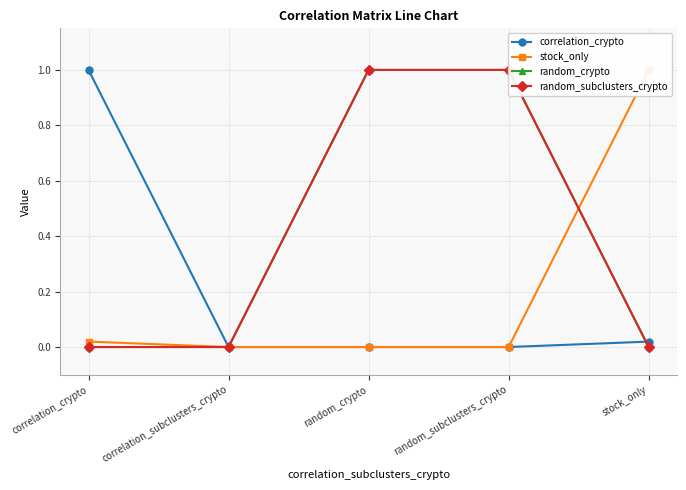

True or false: correlation_crypto and random_subclusters_crypto cross at least once.

True